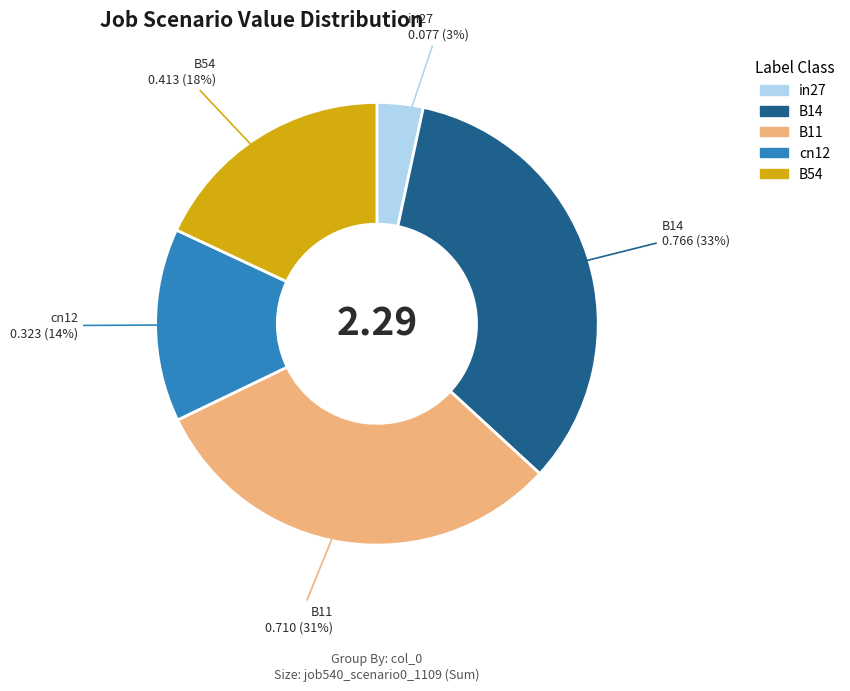

Count the number of slices in the pie.

5